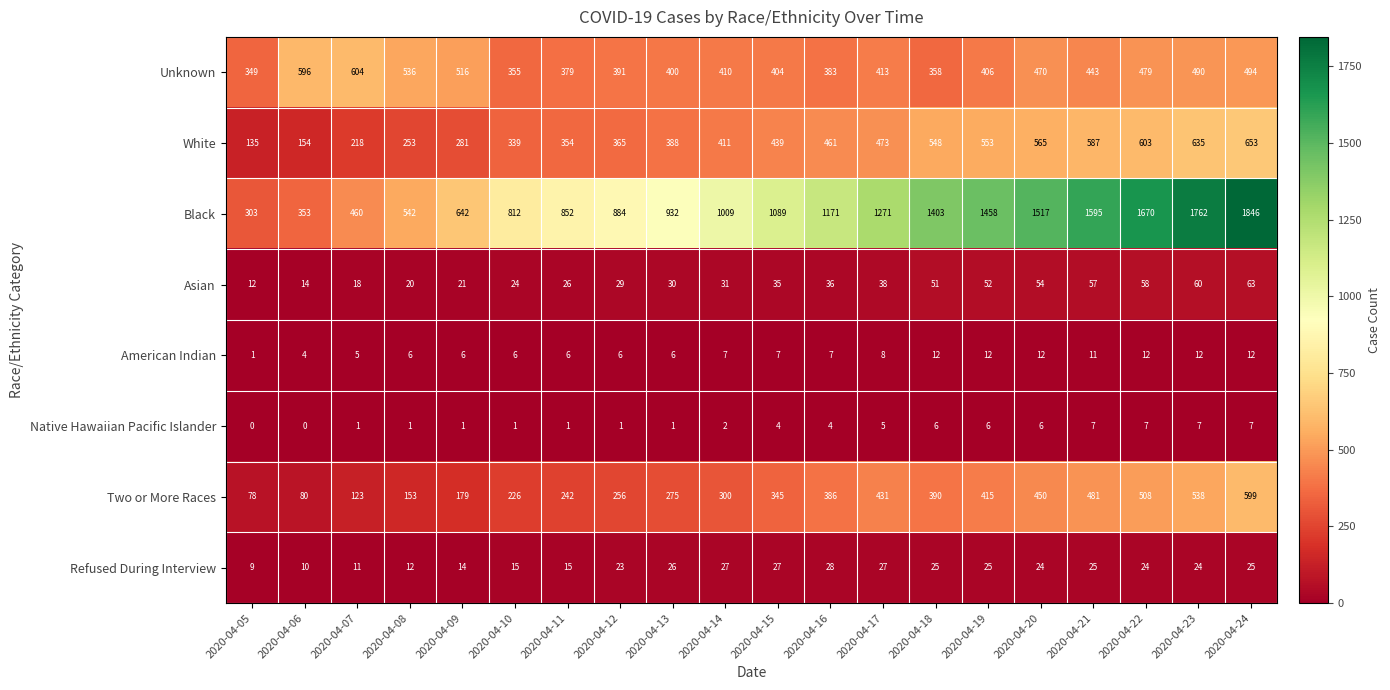

How many series are shown in this chart?

8